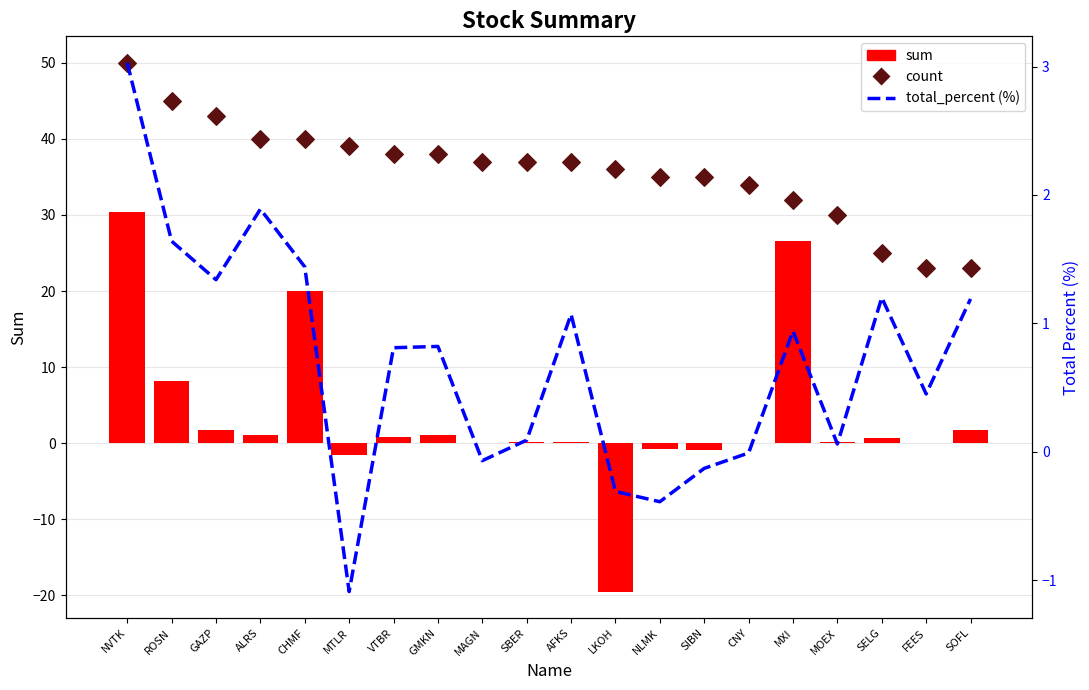

Is the value of sum at SOFL greater than the value of total_percent (%) at ROSN?

Yes